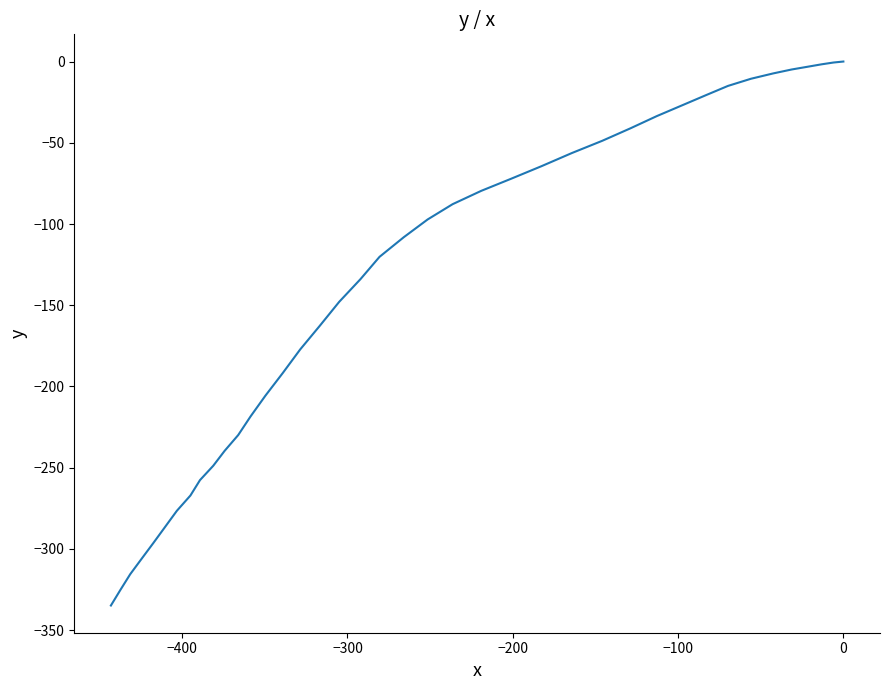

What is the value of the 33rd point from the left?

-267.1